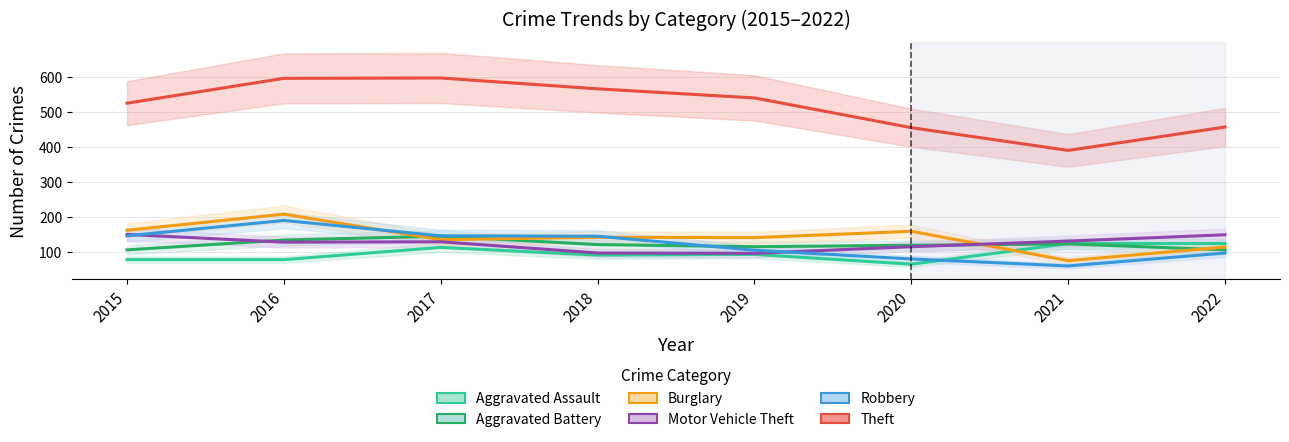

Which has a higher value, 2016 or 2019?

2019